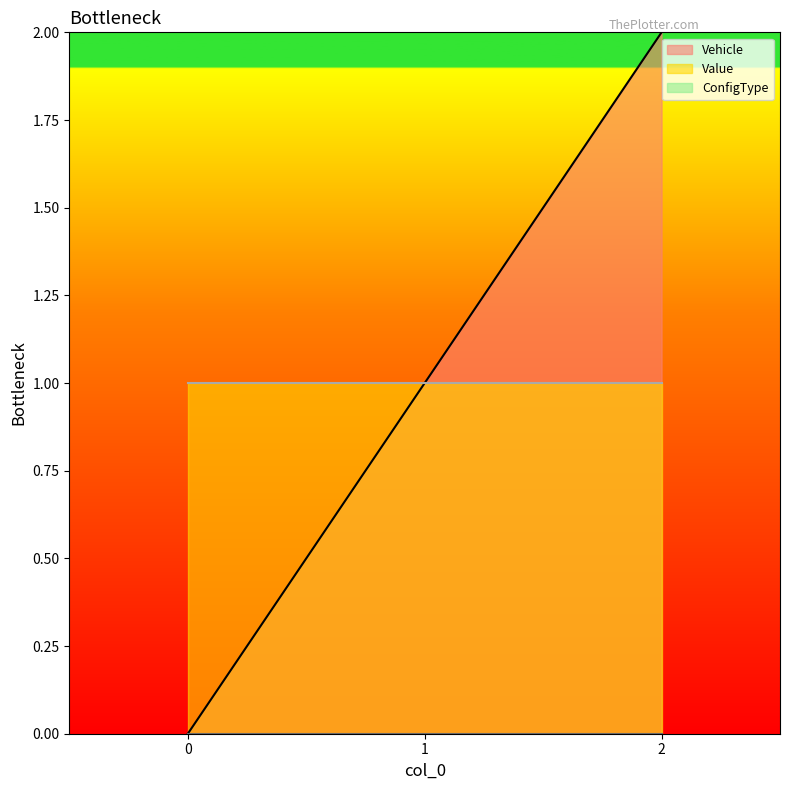

Between 1 and 2, which series saw the biggest shift?

Vehicle